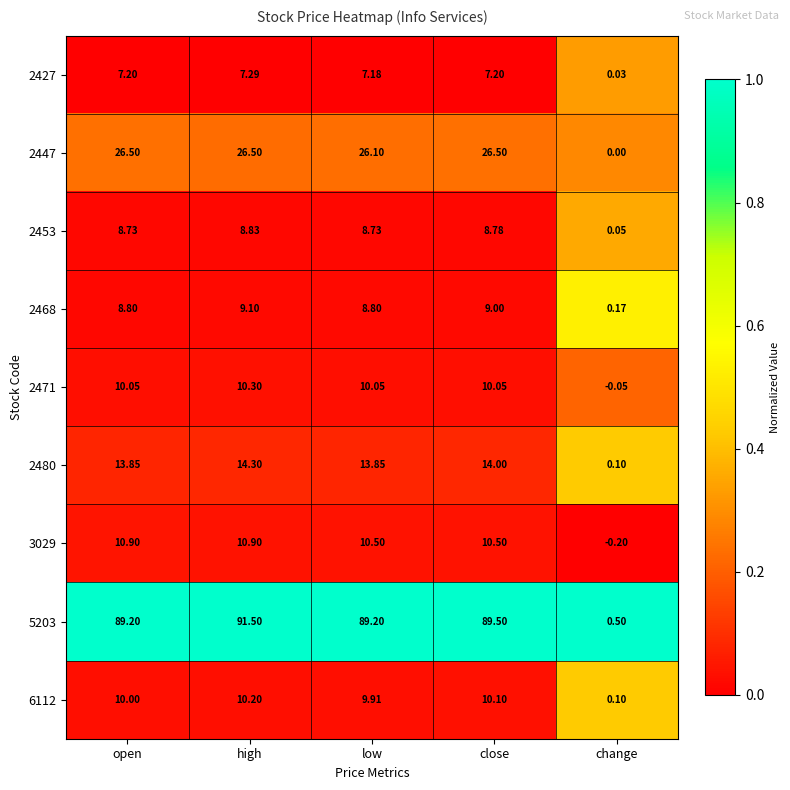

Where is 6112 nearest to the value 5?

change